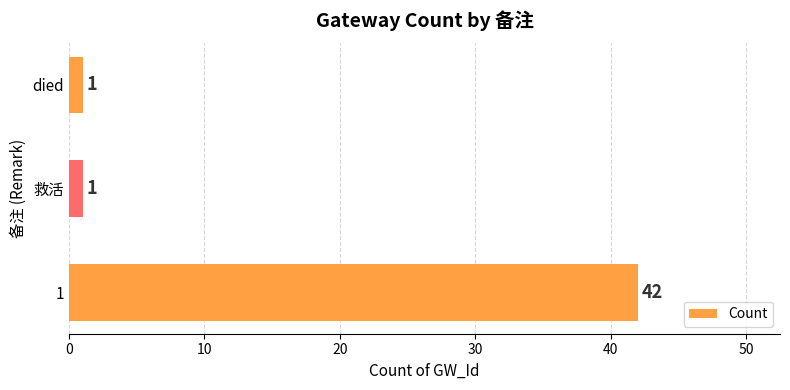

What is the maximum value shown in the chart?

42